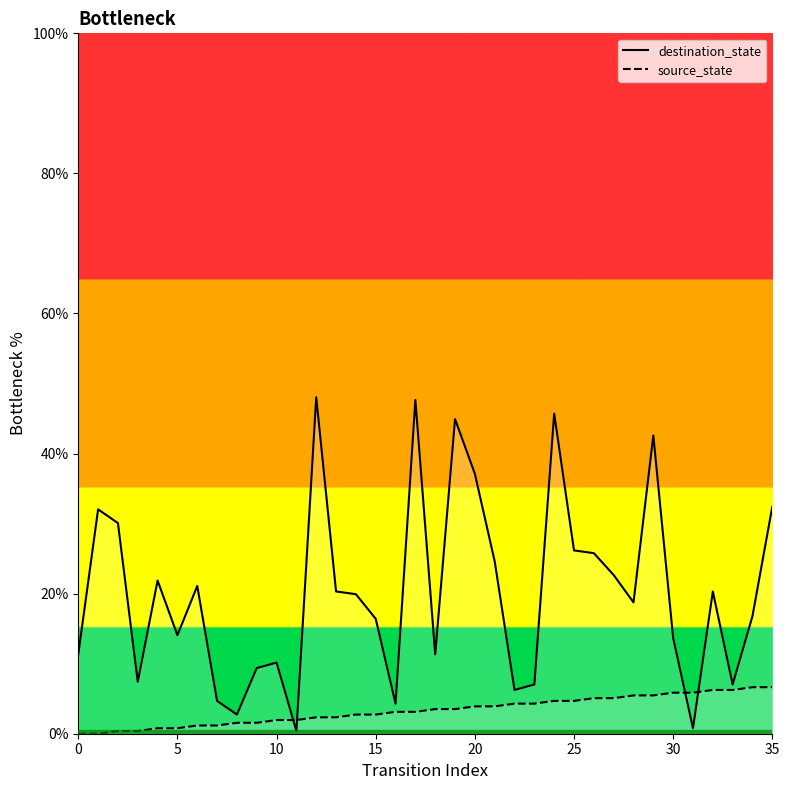

What is the greatest value displayed?

48.0